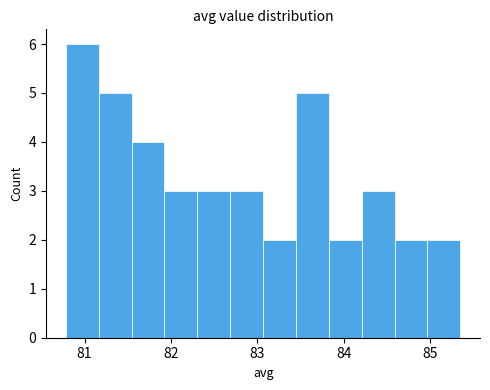

Around what value on the x-axis is the tallest bar? Give the approximate position of its centre, as read against the axis.

81.0